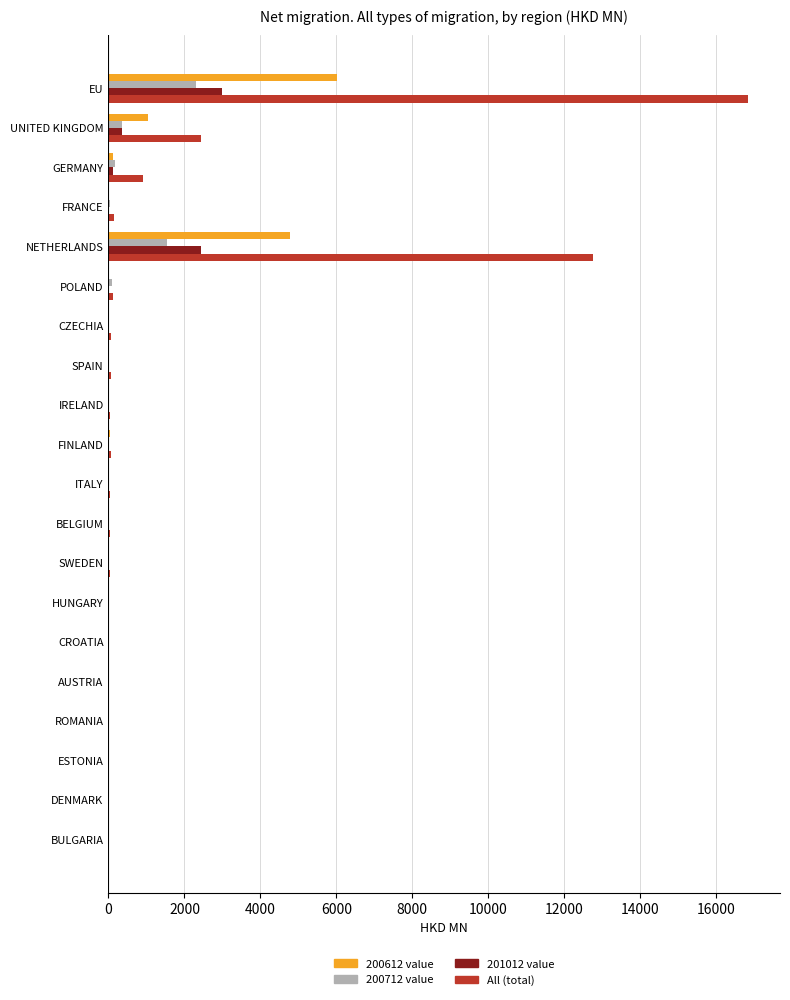

At which category is the sum across all series the highest?

EU